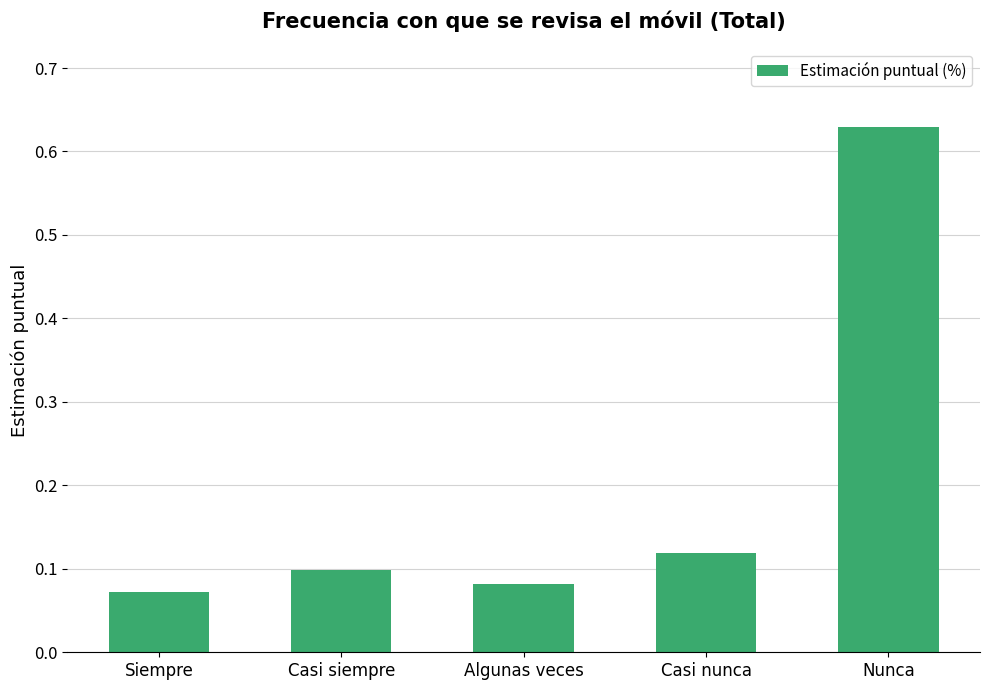

Which category has the lowest value across all series?

Siempre